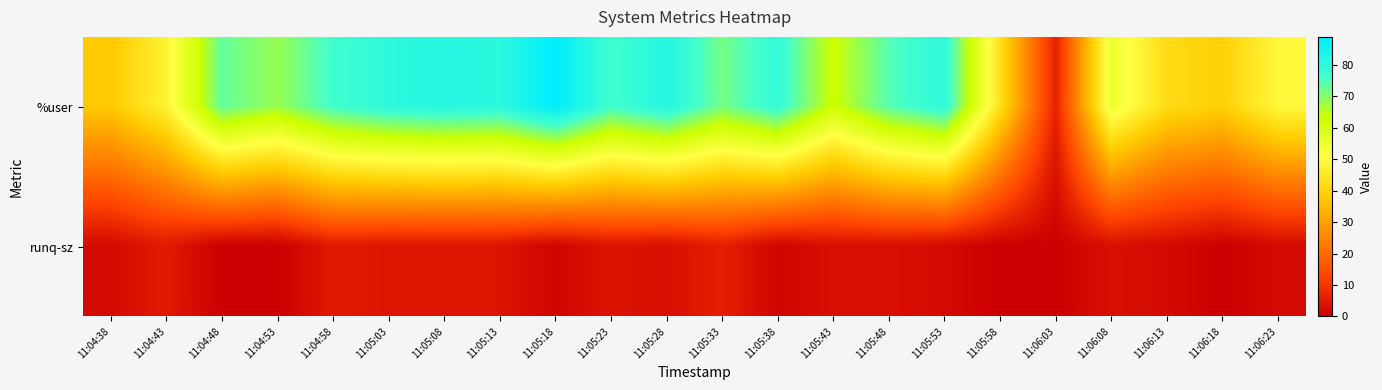

Reading left to right, list all the values displayed in this chart.

%user: 11:04:38=37.8	11:04:43=47.7	11:04:48=73.3	11:04:53=68.3	11:04:58=76.7	11:05:03=80.3	11:05:08=81.6	11:05:13=80.6	11:05:18=88.9	11:05:23=76.7	11:05:28=82.1	11:05:33=71.6	11:05:38=79.1	11:05:43=63.0	11:05:48=74.5	11:05:53=80.0	11:05:58=43.3	11:06:03=6.4	11:06:08=55.0	11:06:13=42.1	11:06:18=39.2	11:06:23=49.2
runq-sz: 11:04:38=2.0	11:04:43=5.0	11:04:48=0.0	11:04:53=0.0	11:04:58=5.0	11:05:03=4.0	11:05:08=4.0	11:05:13=4.0	11:05:18=1.0	11:05:23=4.0	11:05:28=3.0	11:05:33=6.0	11:05:38=1.0	11:05:43=3.0	11:05:48=3.0	11:05:53=2.0	11:05:58=0.0	11:06:03=0.0	11:06:08=3.0	11:06:13=2.0	11:06:18=0.0	11:06:23=2.0